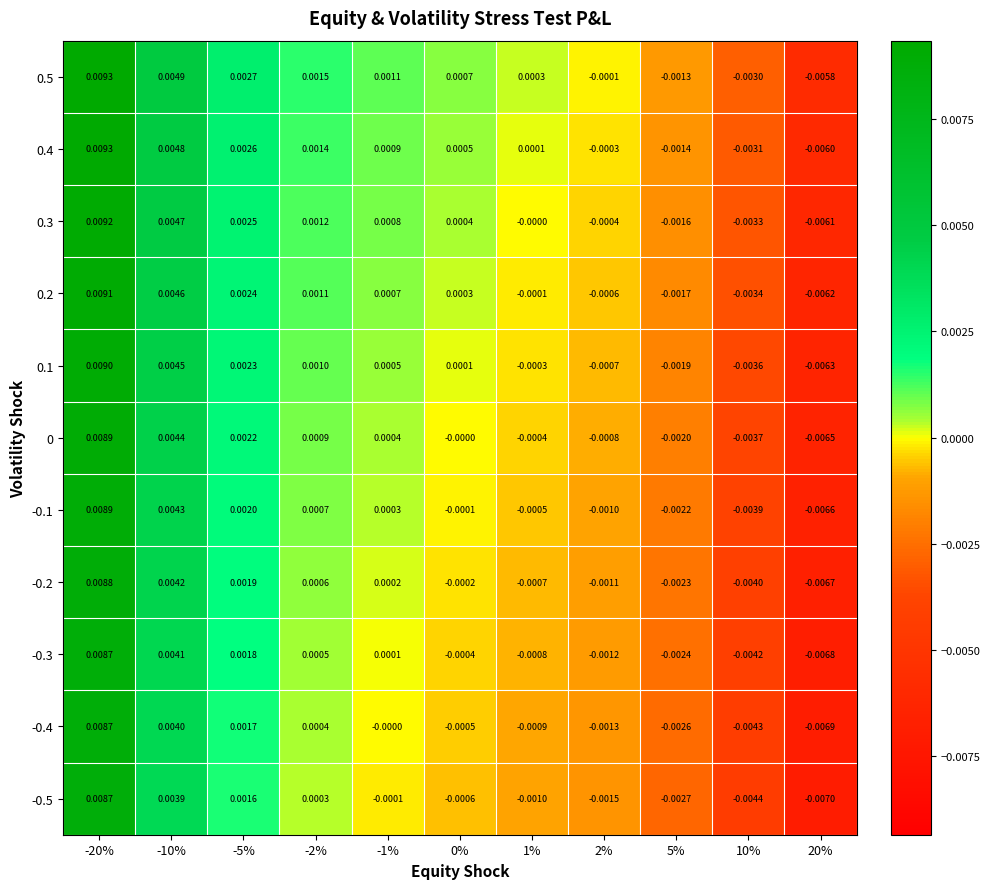

Is the value of 0.5 at 2% greater than the value of 0 at -2%?

No